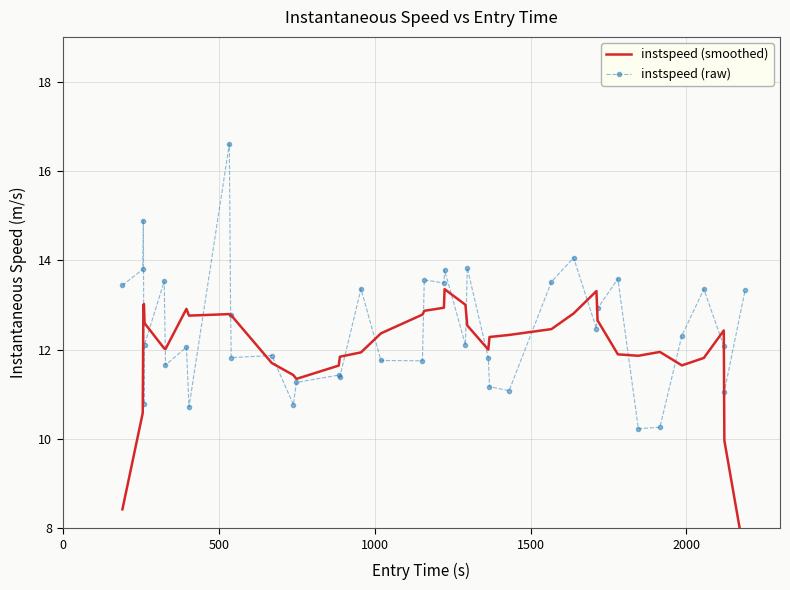

Which series has the largest range (max minus min)?

instspeed (raw)